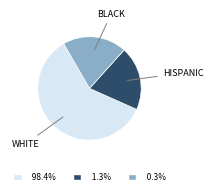

Approximately how many times larger is the value at WHITE compared to BLACK?

3.0